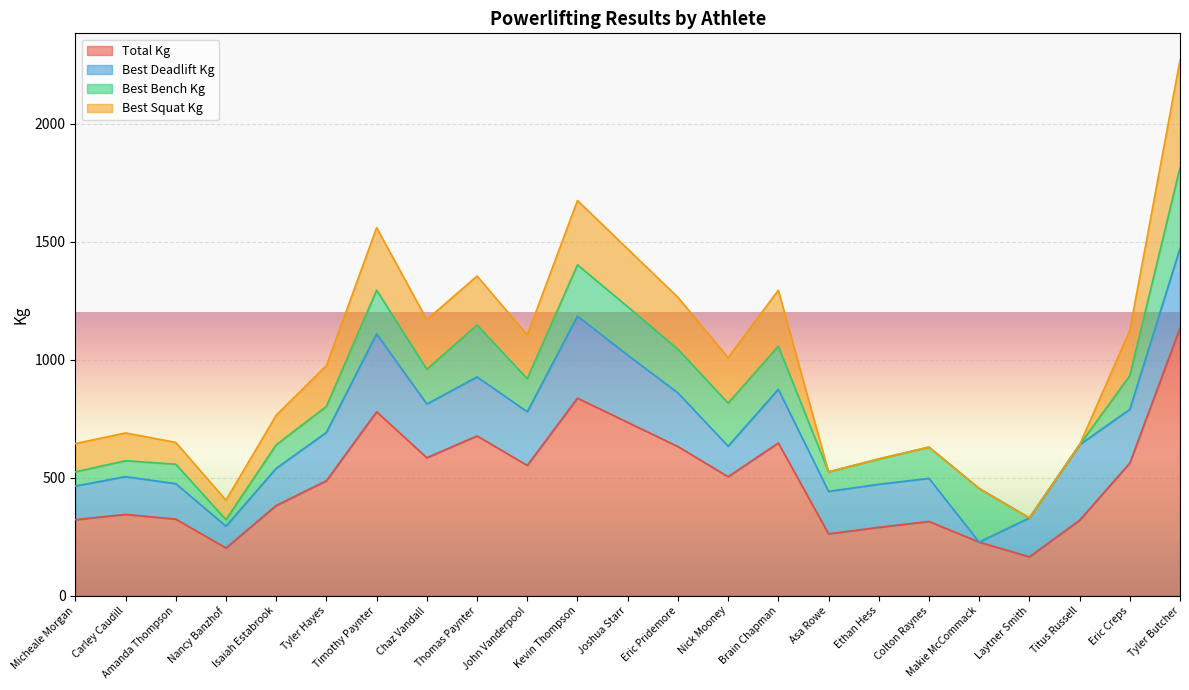

Reading right to left, list all the values displayed in this chart.

TotalKg: 1135.0	562.5	320.0	165.0	227.5	315.0	290.0	262.5	647.5	504.5	632.5	735.0	837.5	552.5	677.5	585.0	780.0	487.5	382.5	202.5	325.0	345.0	322.5
Best3DeadliftKg: 337.5	227.5	320.0	165.0	0.0	182.5	182.5	180.0	227.5	129.5	227.5	285.0	347.5	227.5	250.0	227.5	330.0	205.0	157.5	92.5	150.0	160.0	142.5
Best3BenchKg: 342.5	142.5	0.0	0.0	227.5	132.5	107.5	82.5	182.5	182.5	185.0	205.0	217.5	140.0	220.0	147.5	185.0	110.0	100.0	27.5	82.5	67.5	60.0
Best3SquatKg: 455.0	192.5	0.0	0.0	0.0	0.0	0.0	0.0	237.5	192.5	220.0	245.0	272.5	185.0	207.5	210.0	265.0	172.5	125.0	82.5	92.5	117.5	120.0